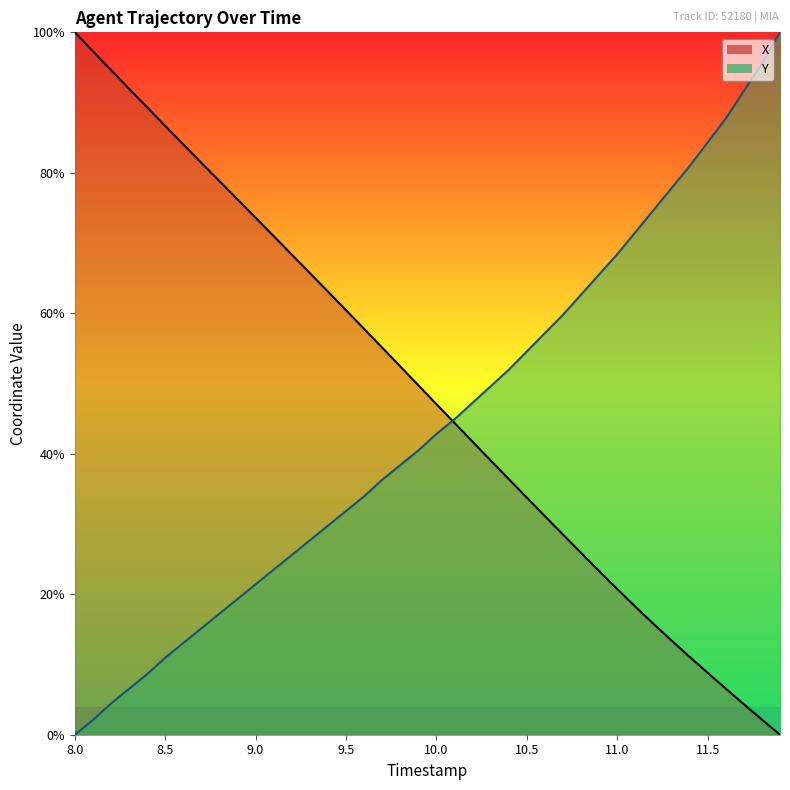

At which label is Y closest to 50?

10.3